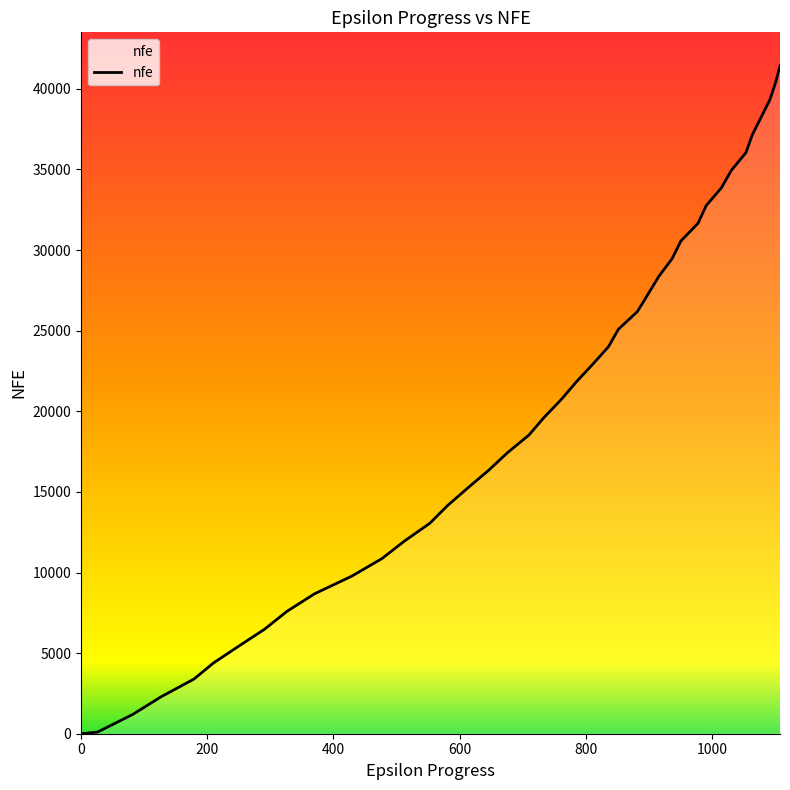

What is the maximum value shown in the chart?

41433